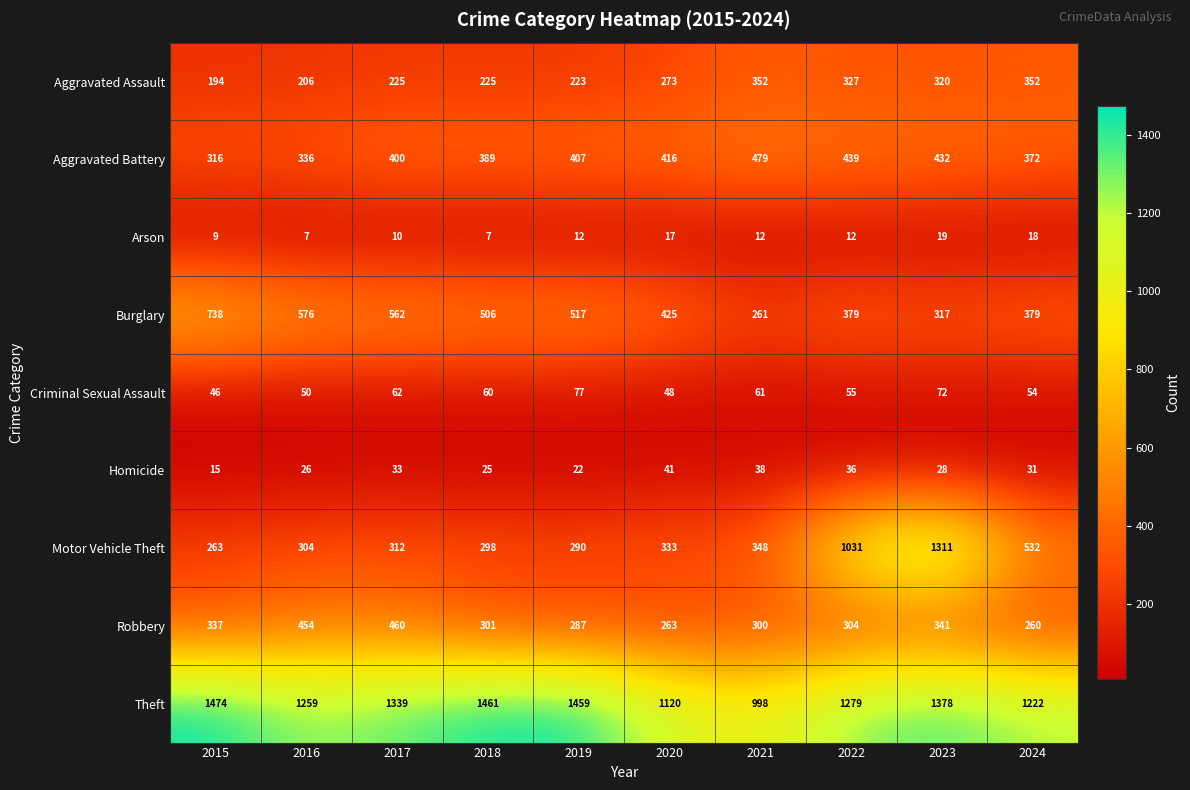

Which label corresponds to the largest value in the chart?

2015